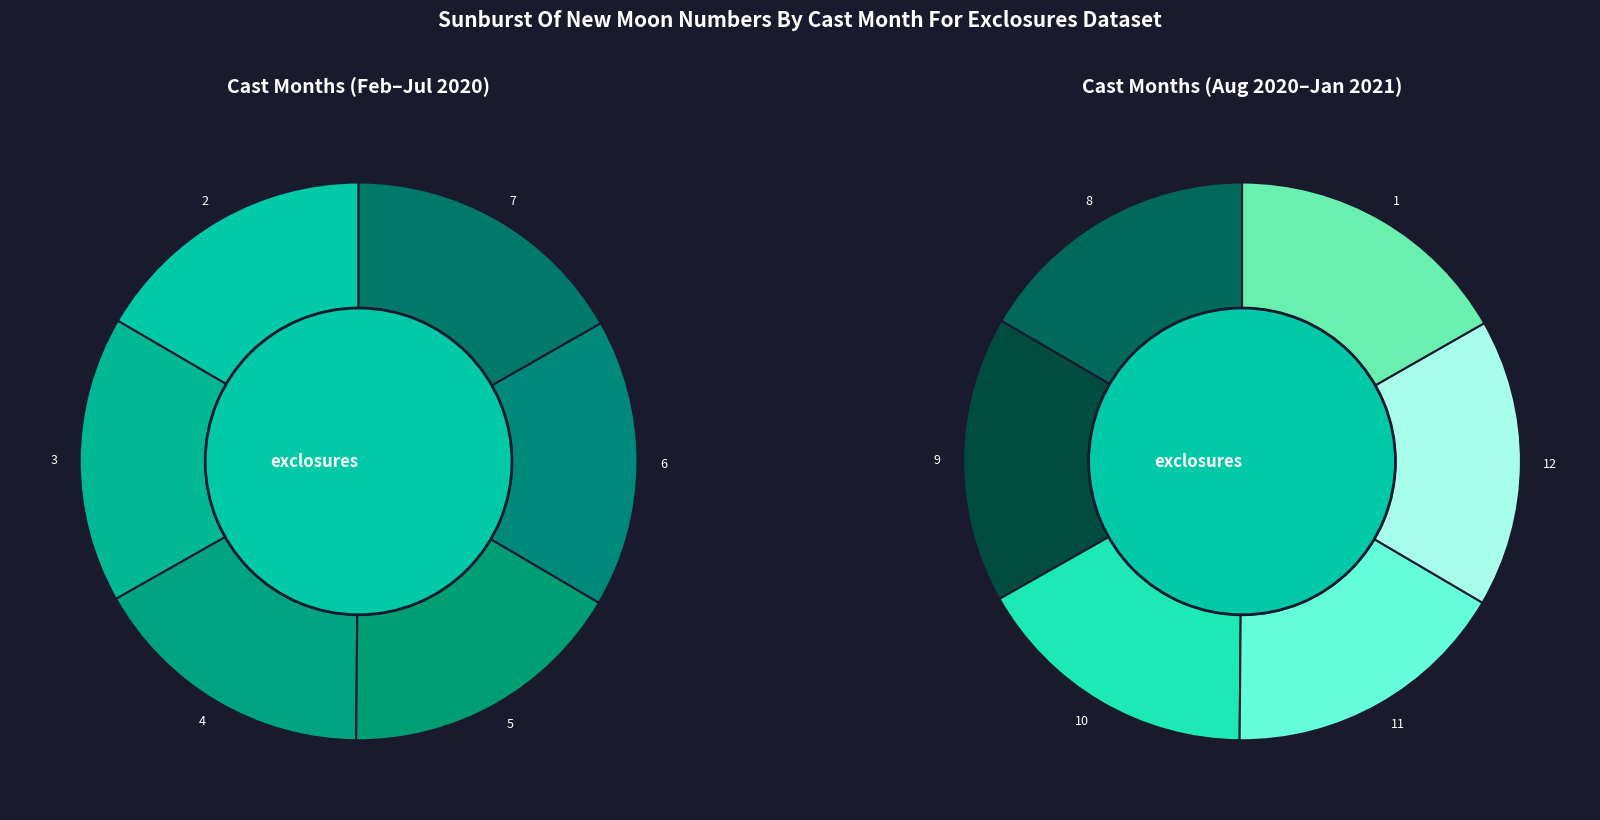

To the nearest percent, what is the average slice percentage?

8%